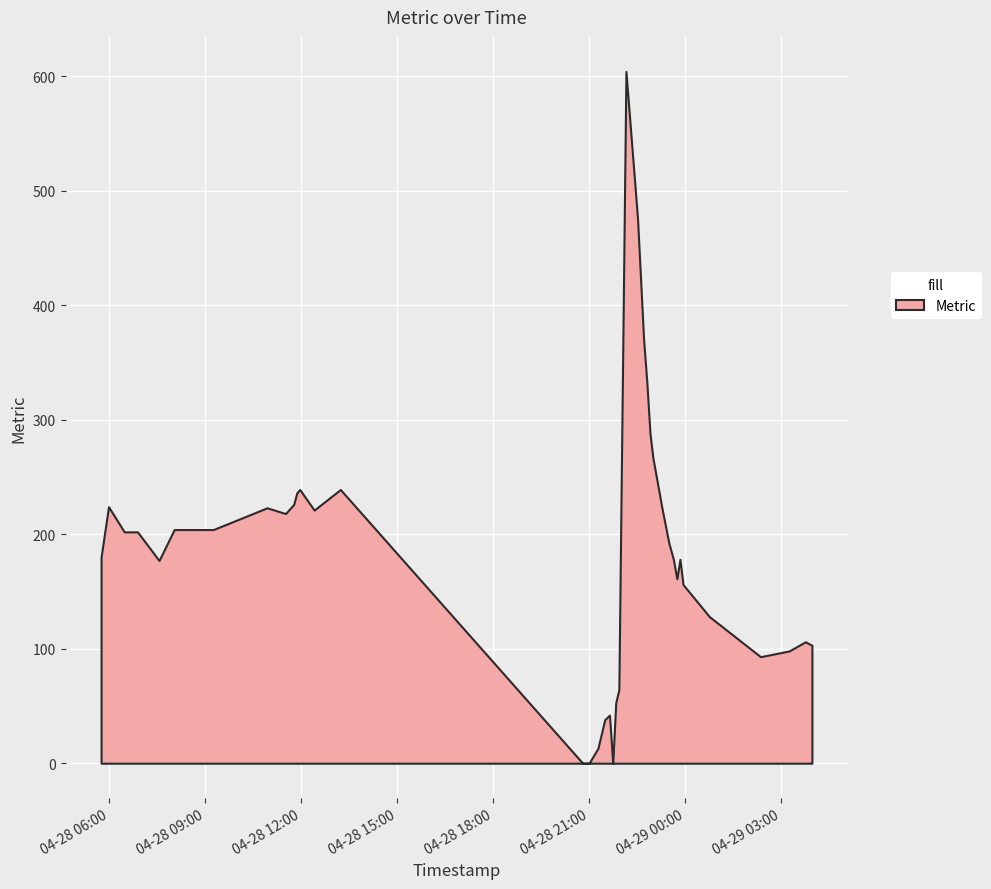

What is the approximate value at 2025-04-28 22:30:35?

476